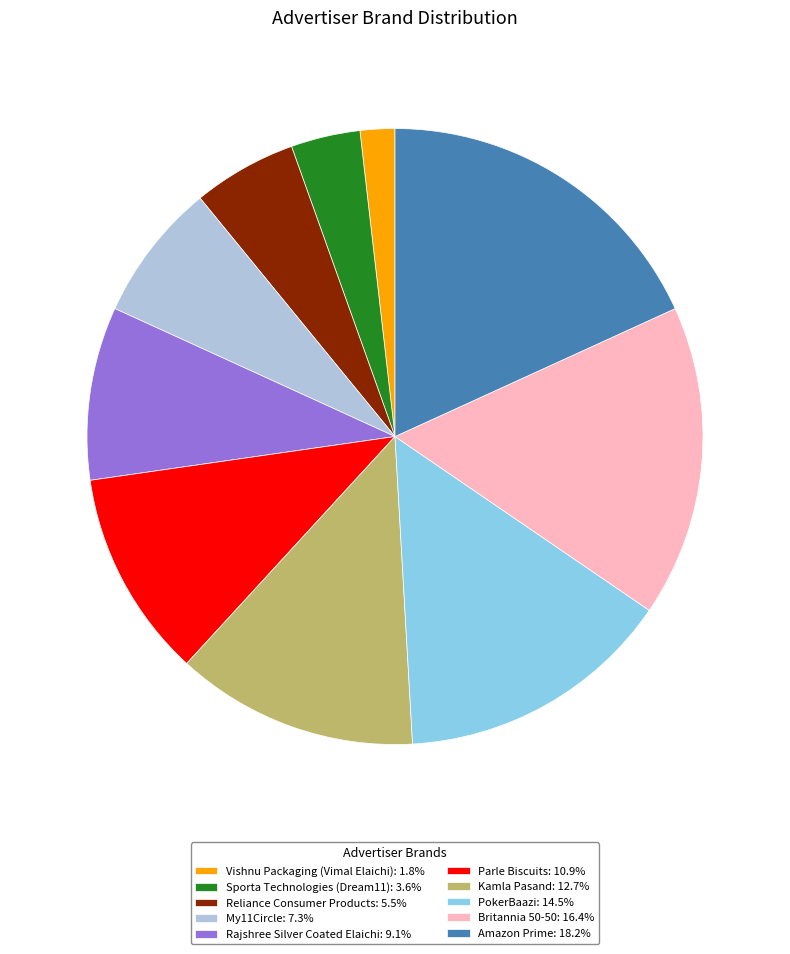

Is it true that PokerBaazi is 24% of the pie?

False